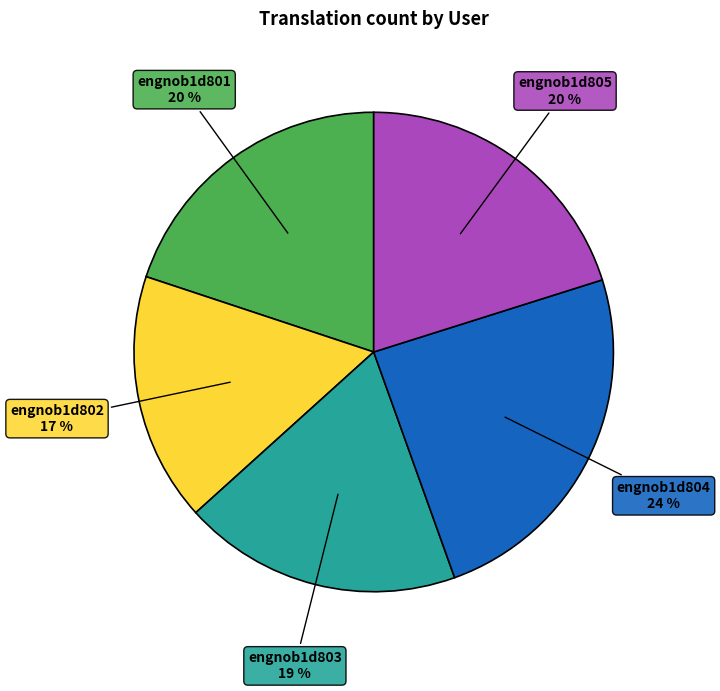

Combined, do engnob1d802 and engnob1d803 account for over 50%?

No